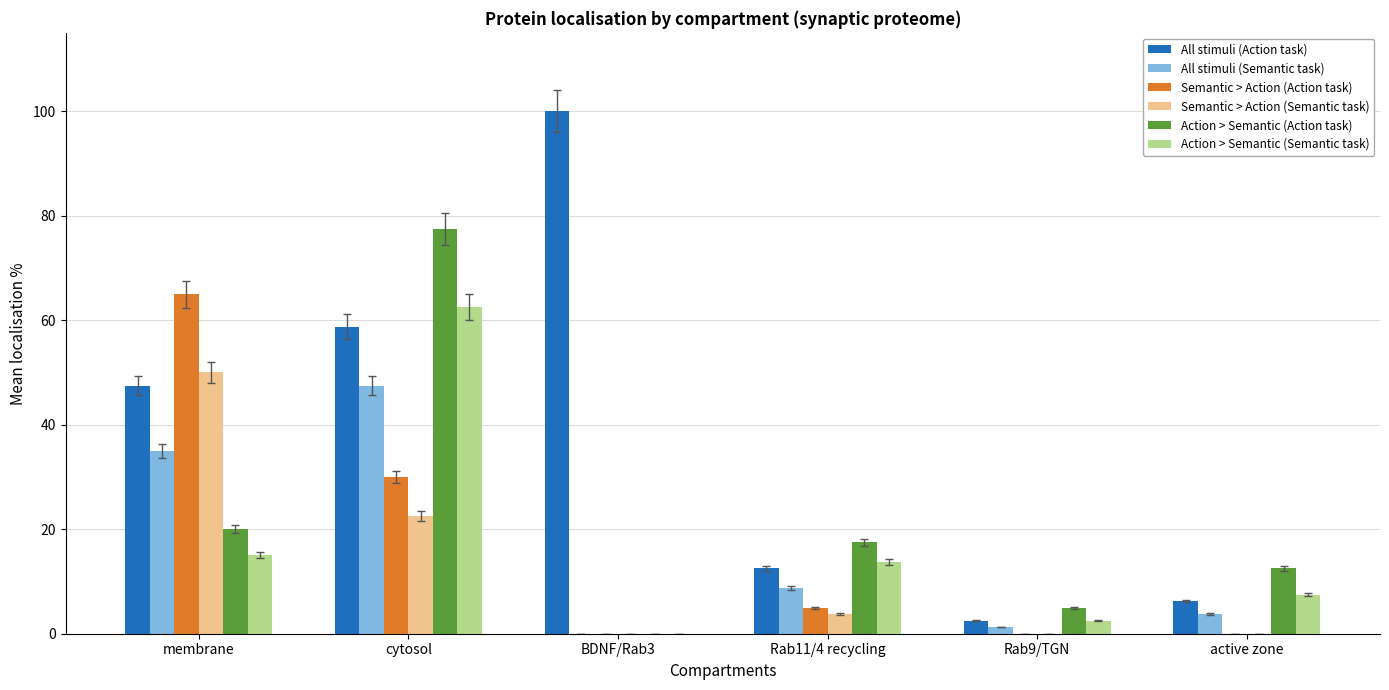

Which label corresponds to the largest value in the chart?

BDNF/Rab3